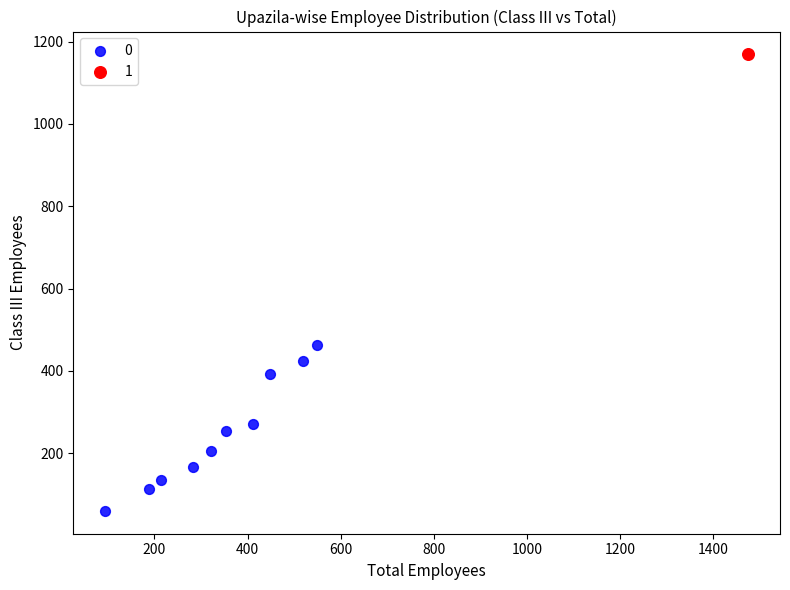

What are all the series names shown in the legend?

0, 1